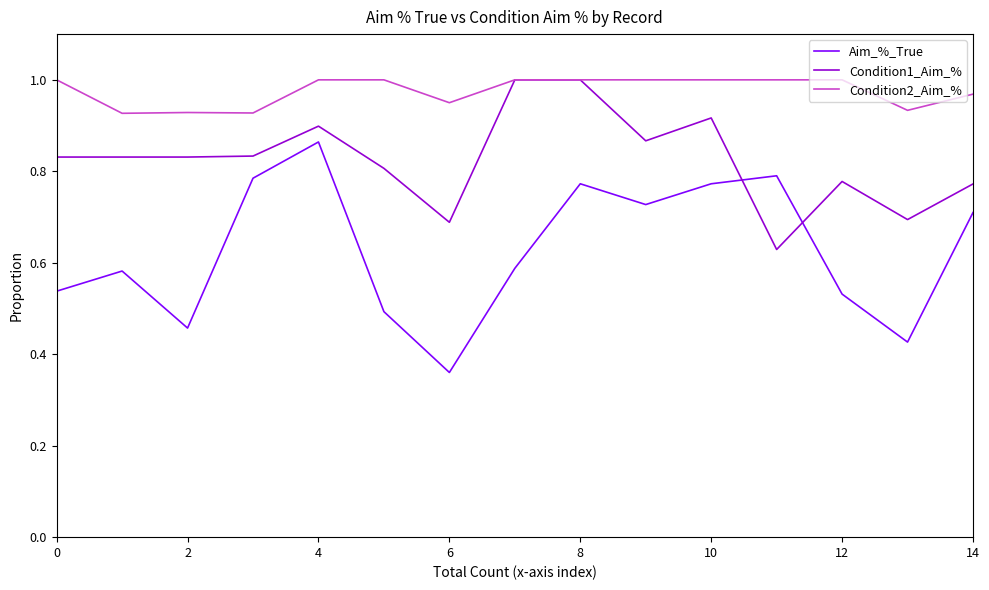

Is this an area chart (filled region under the line)?

No